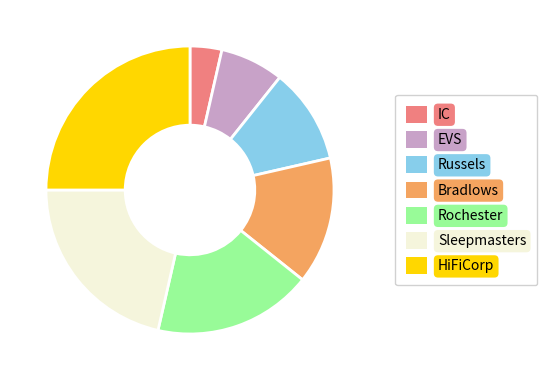

Combined, do Rochester and Bradlows account for over 50%?

No